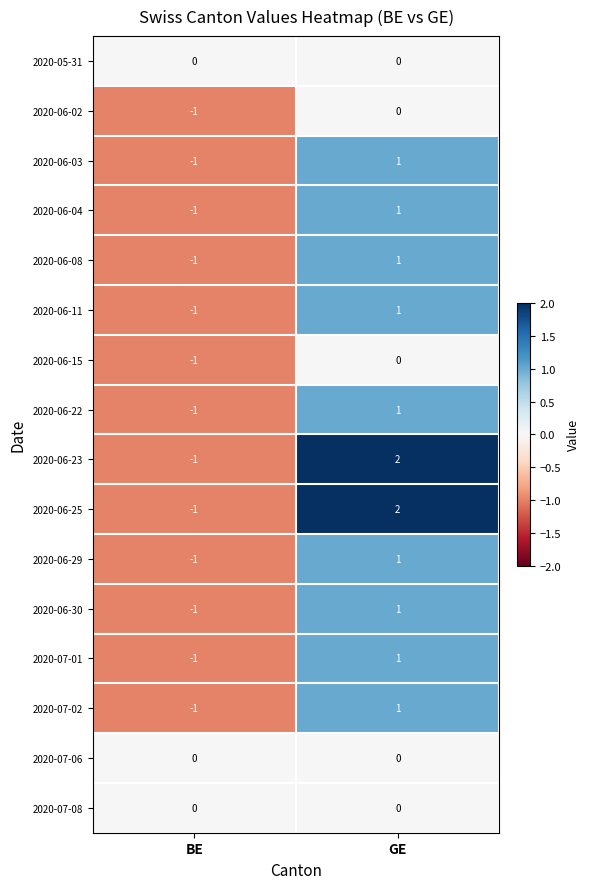

The 2020-05-31 series shows 0 at GE. True or false?

True